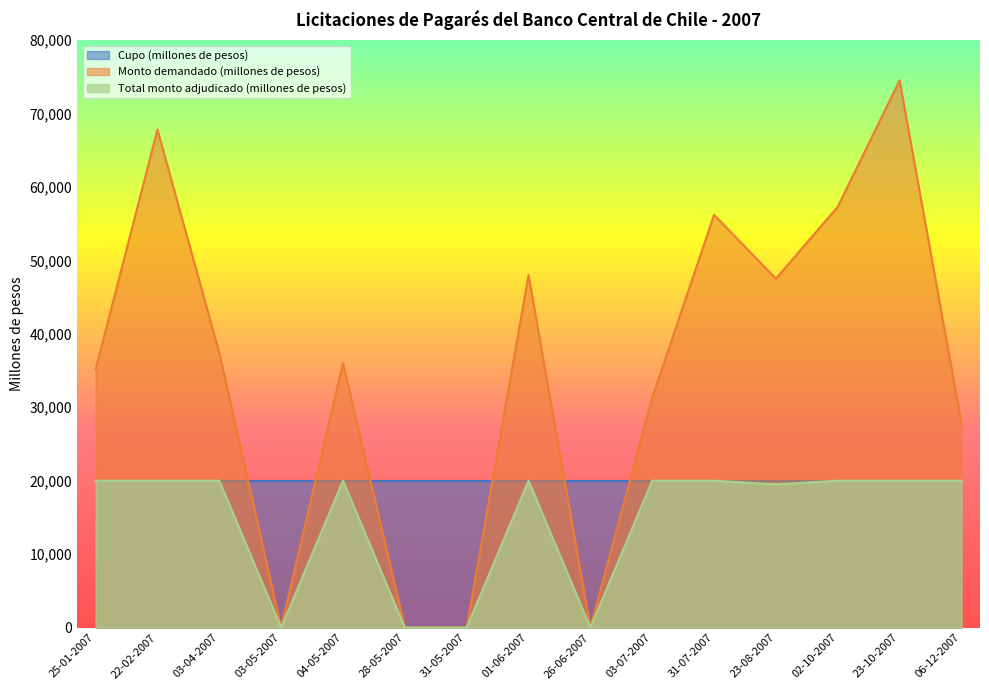

Is it true that Total monto adjudicado (millones de pesos) equals 0 at 26-06-2007?

True